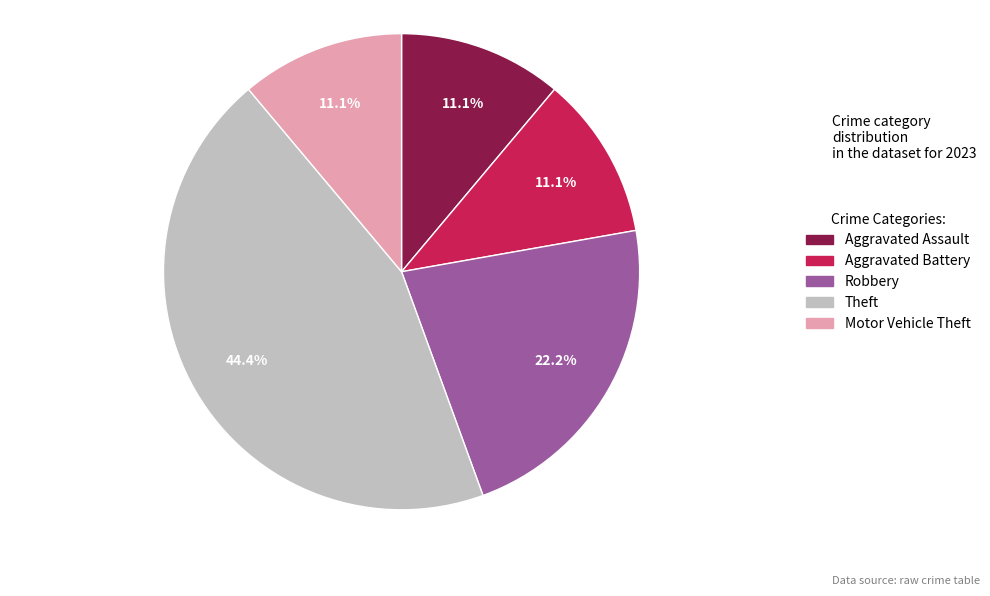

Is it true that Aggravated Assault is 1% of the pie?

False